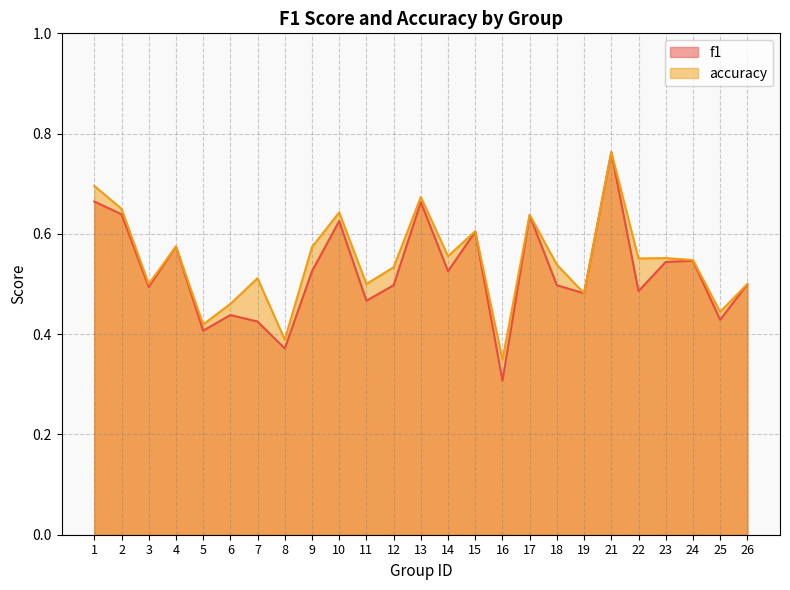

True or false: accuracy and f1 intersect in this chart.

False